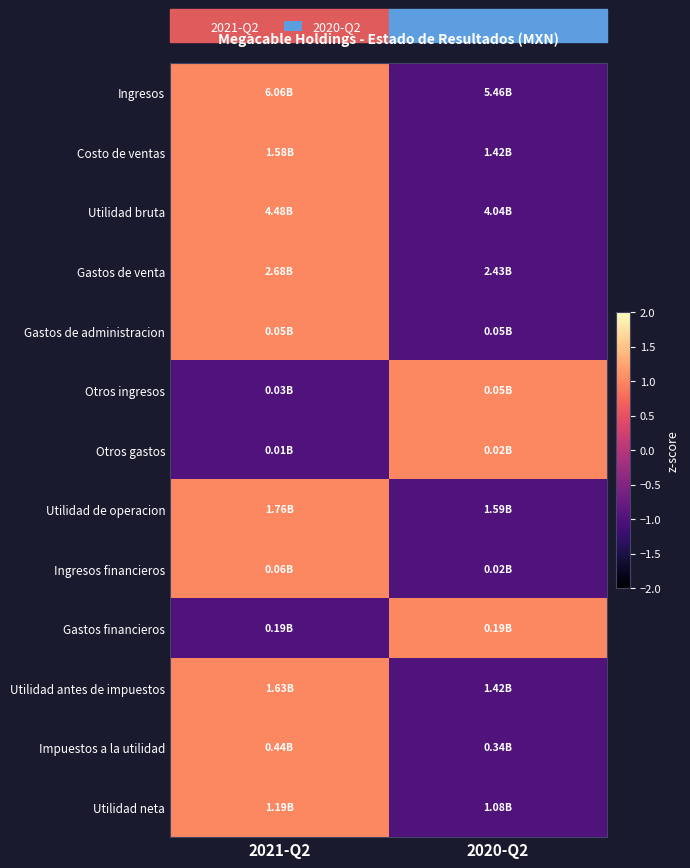

Reading right to left, extract all data points from this chart.

Ingresos: 2020-Q2=-1	2021-Q2=1
Costo de ventas: 2020-Q2=-1	2021-Q2=1
Utilidad bruta: 2020-Q2=-1	2021-Q2=1
Gastos de venta: 2020-Q2=-1	2021-Q2=1
Gastos de administracion: 2020-Q2=-1	2021-Q2=1
Otros ingresos: 2020-Q2=1	2021-Q2=-1
Otros gastos: 2020-Q2=1	2021-Q2=-1
Utilidad de operacion: 2020-Q2=-1	2021-Q2=1
Ingresos financieros: 2020-Q2=-1	2021-Q2=1
Gastos financieros: 2020-Q2=1	2021-Q2=-1
Utilidad antes de impuestos: 2020-Q2=-1	2021-Q2=1
Impuestos a la utilidad: 2020-Q2=-1	2021-Q2=1
Utilidad neta: 2020-Q2=-1	2021-Q2=1